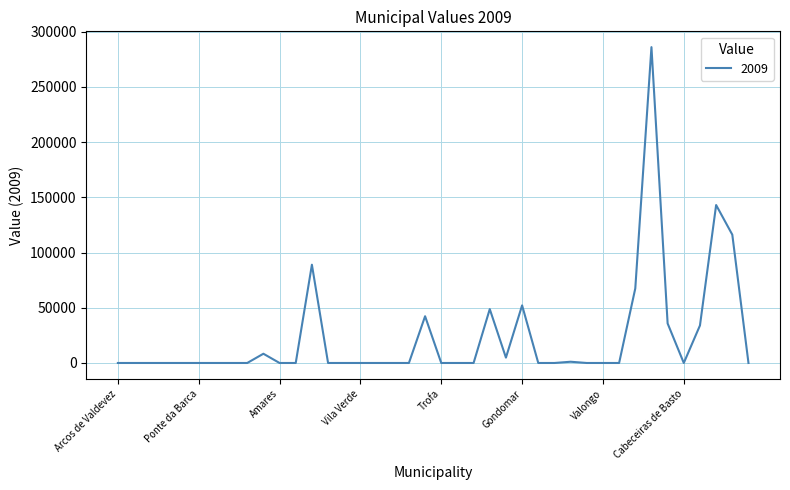

What is the difference between the maximum and minimum values?

286056.2